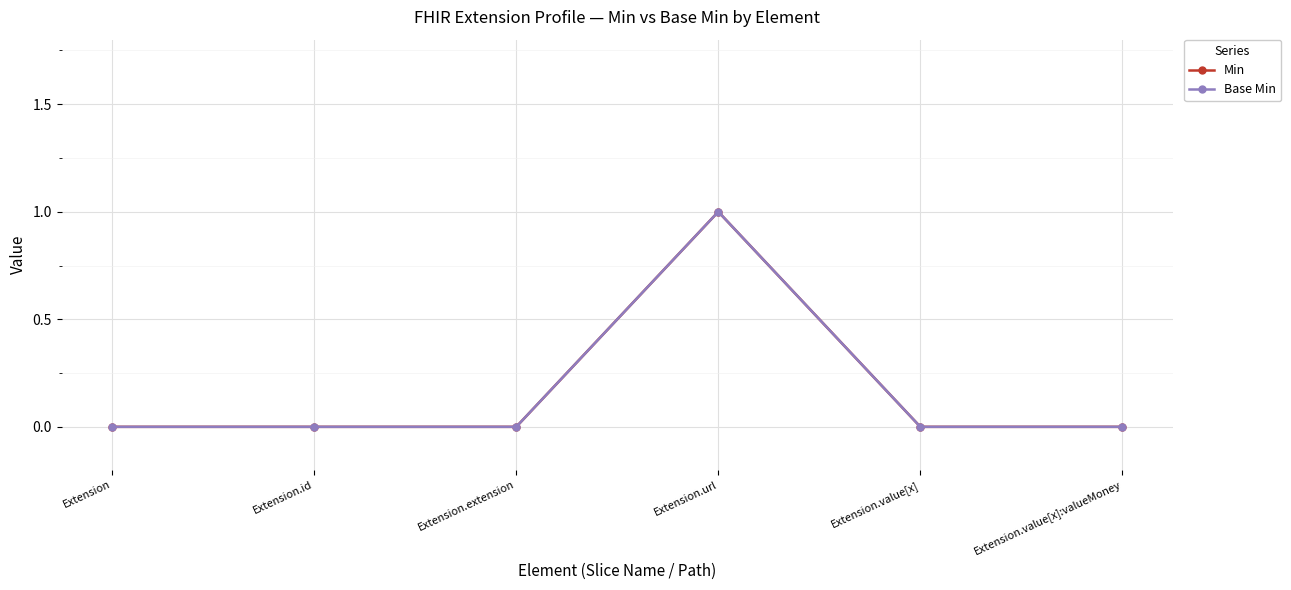

At which category is the sum across all series the highest?

Extension.url